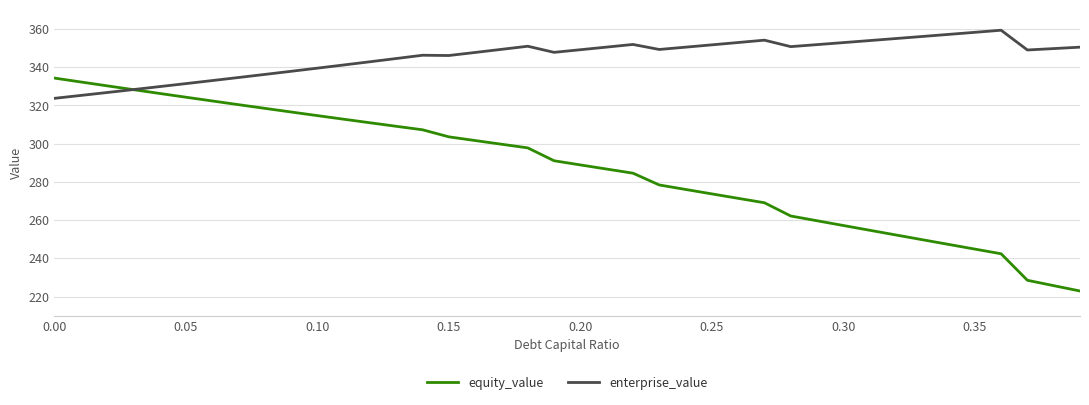

What is the lowest value of the enterprise_value series?

323.7